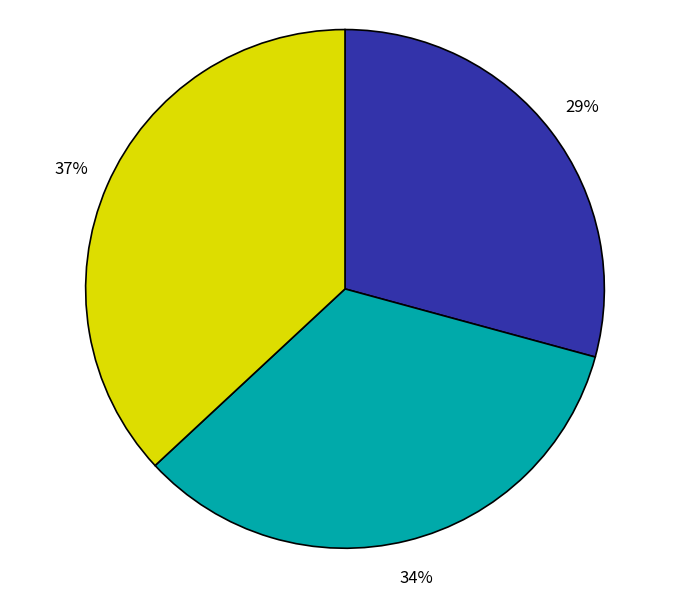

Is there any slice that represents more than half of the pie?

No